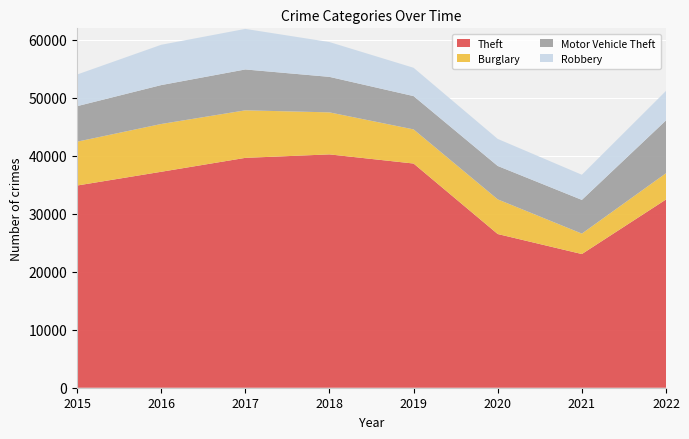

Reading left to right, extract all data points from this chart.

Theft: 34880	37253	39654	40254	38676	26515	23061	32472
Burglary: 7563	8244	8203	7249	5890	5981	3528	4533
Motor Vehicle Theft: 6126	6711	7049	6124	5745	5760	5815	9112
Robbery: 5458	6953	6996	6007	4886	4668	4337	5088